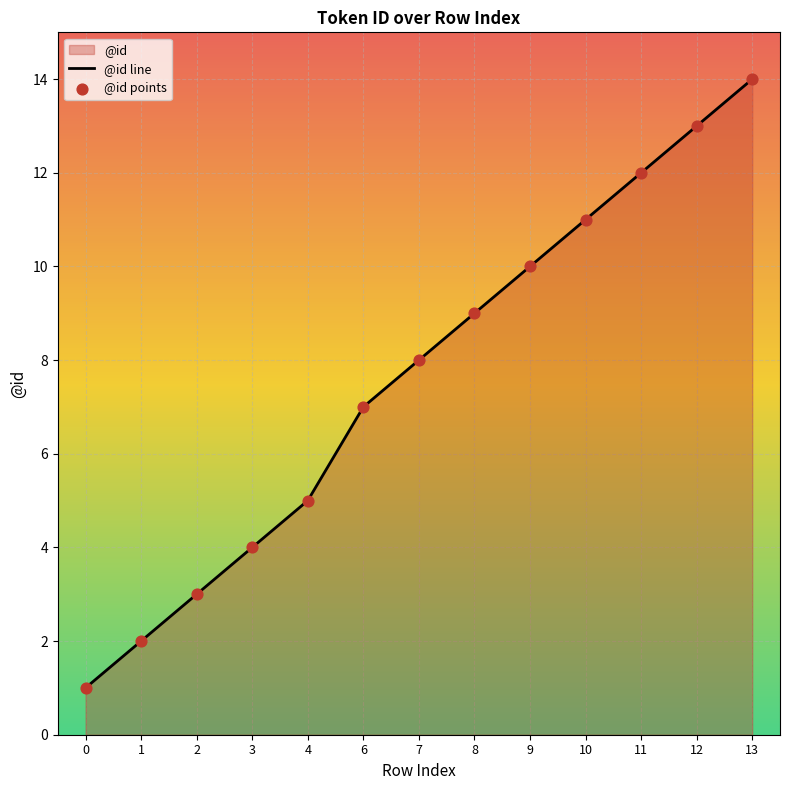

The chart shows a value of 6 at 3. True or false?

False